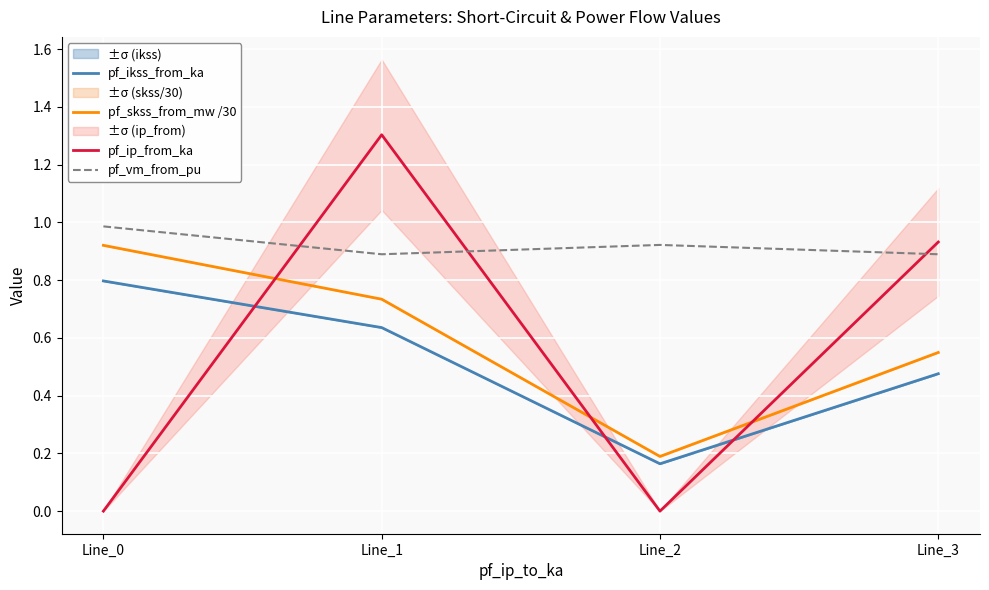

What are all the series names shown in the legend?

pf_ikss_from_ka, pf_skss_from_mw /30, pf_ip_from_ka, pf_vm_from_pu